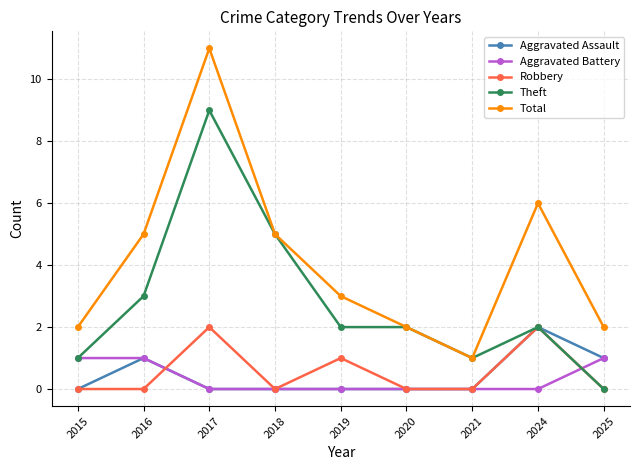

Count the number of data series in this chart.

5